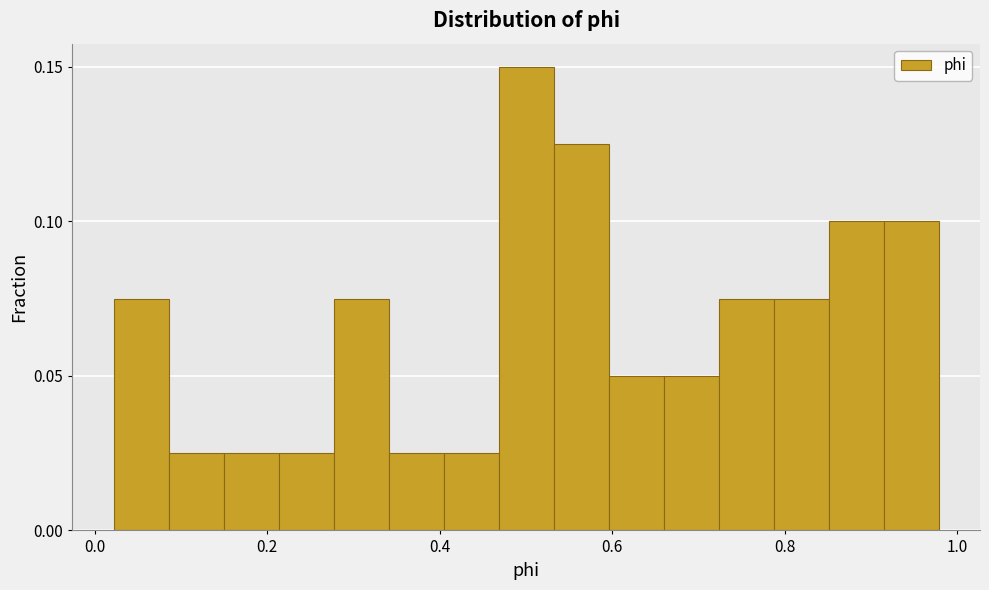

Read against the x-axis, roughly where is the centre of the tallest bar?

0.50